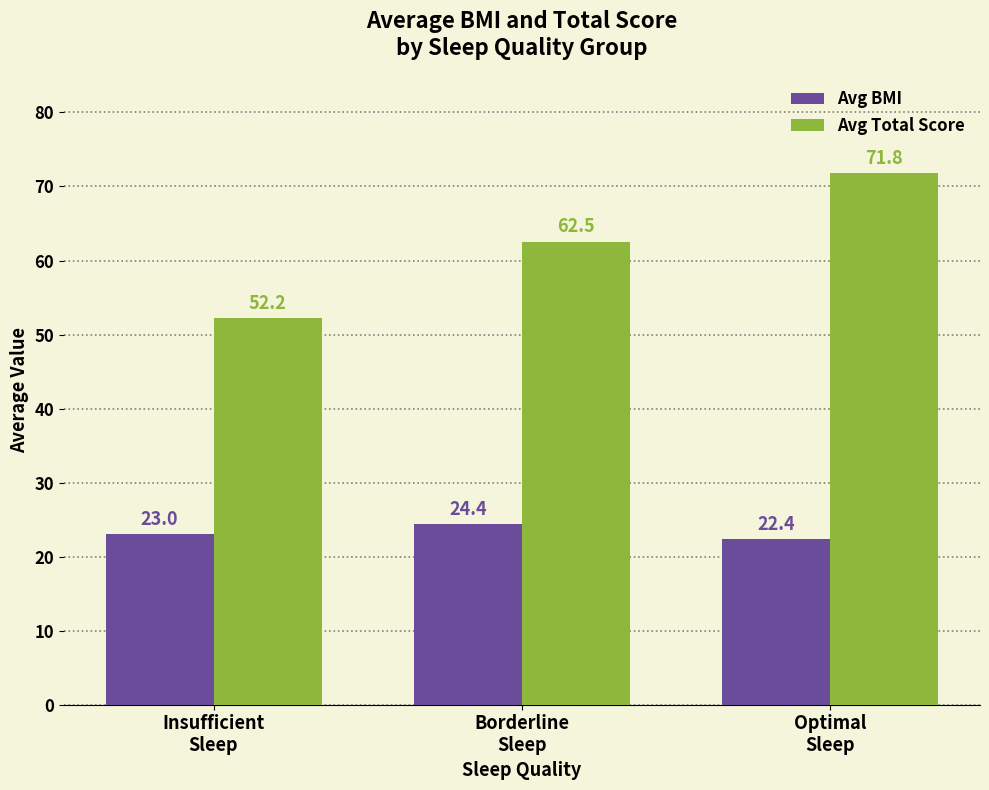

List the series in order of their overall mean, highest first.

Avg Total Score, Avg BMI